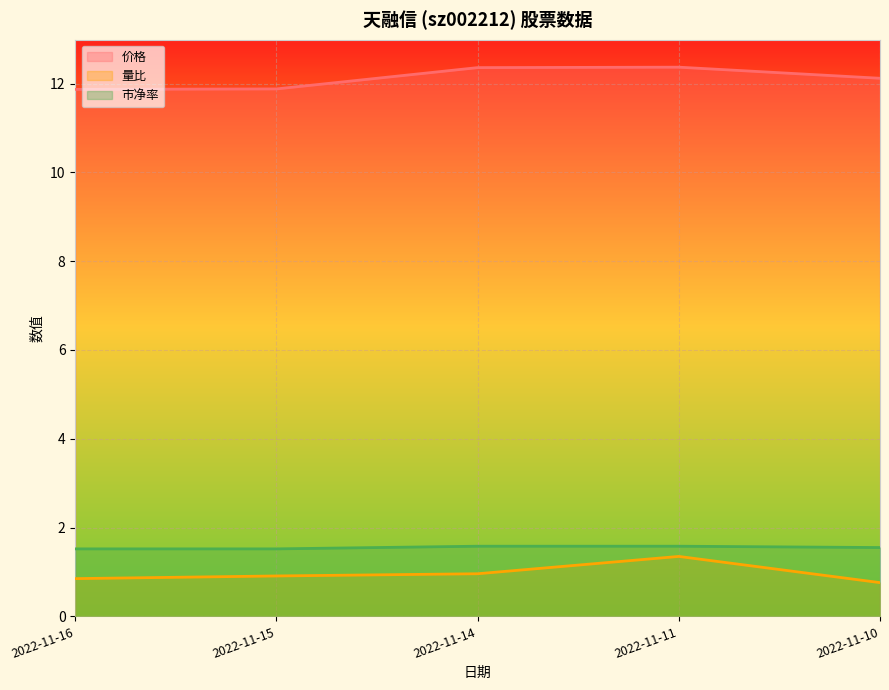

The value of 量比 at 2022-11-16 is 0.4. True or false?

False